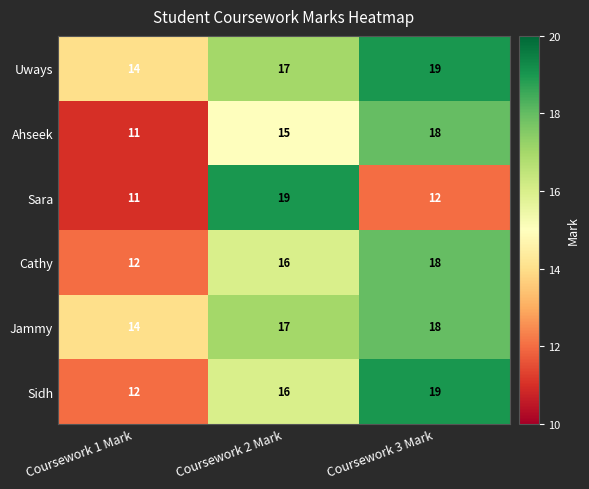

At which label does Sara first exceed 12?

Coursework 2 Mark